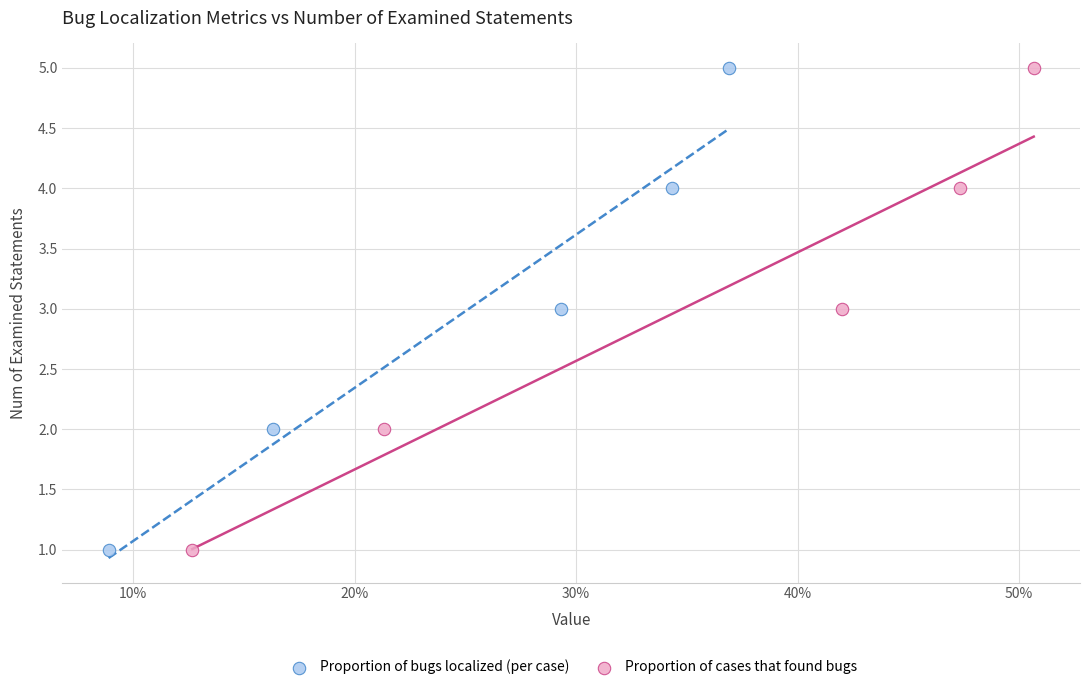

What are all the series names shown in the legend?

Proportion of bugs localized (per case), Proportion of cases that found bugs